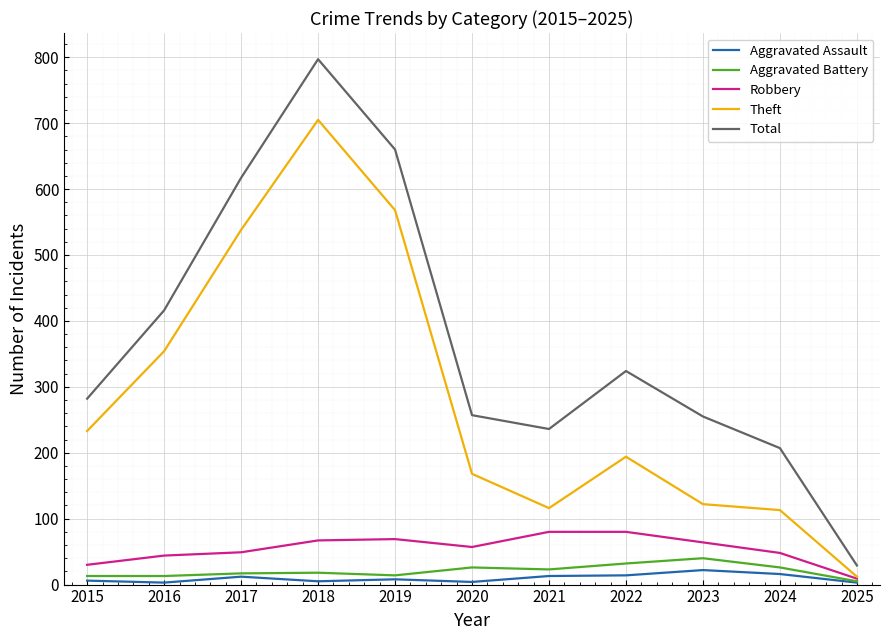

True or false: Aggravated Battery and Total intersect in this chart.

False